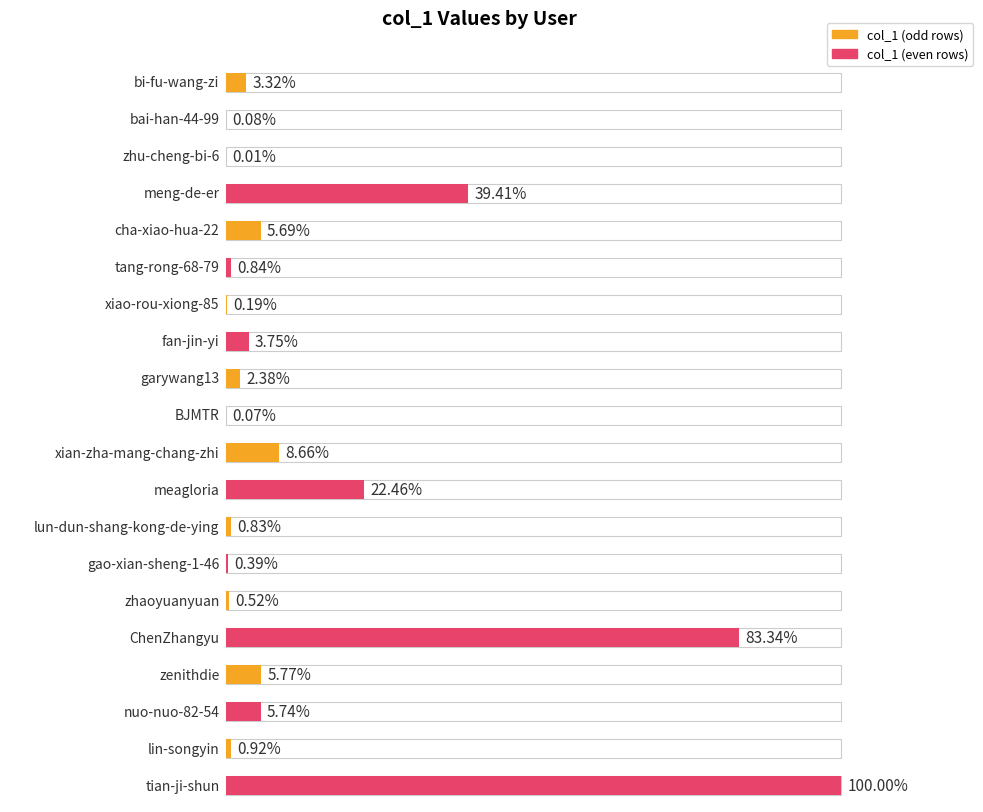

Approximately how many times larger is the value at lin-songyin compared to xian-zha-mang-chang-zhi?

0.1